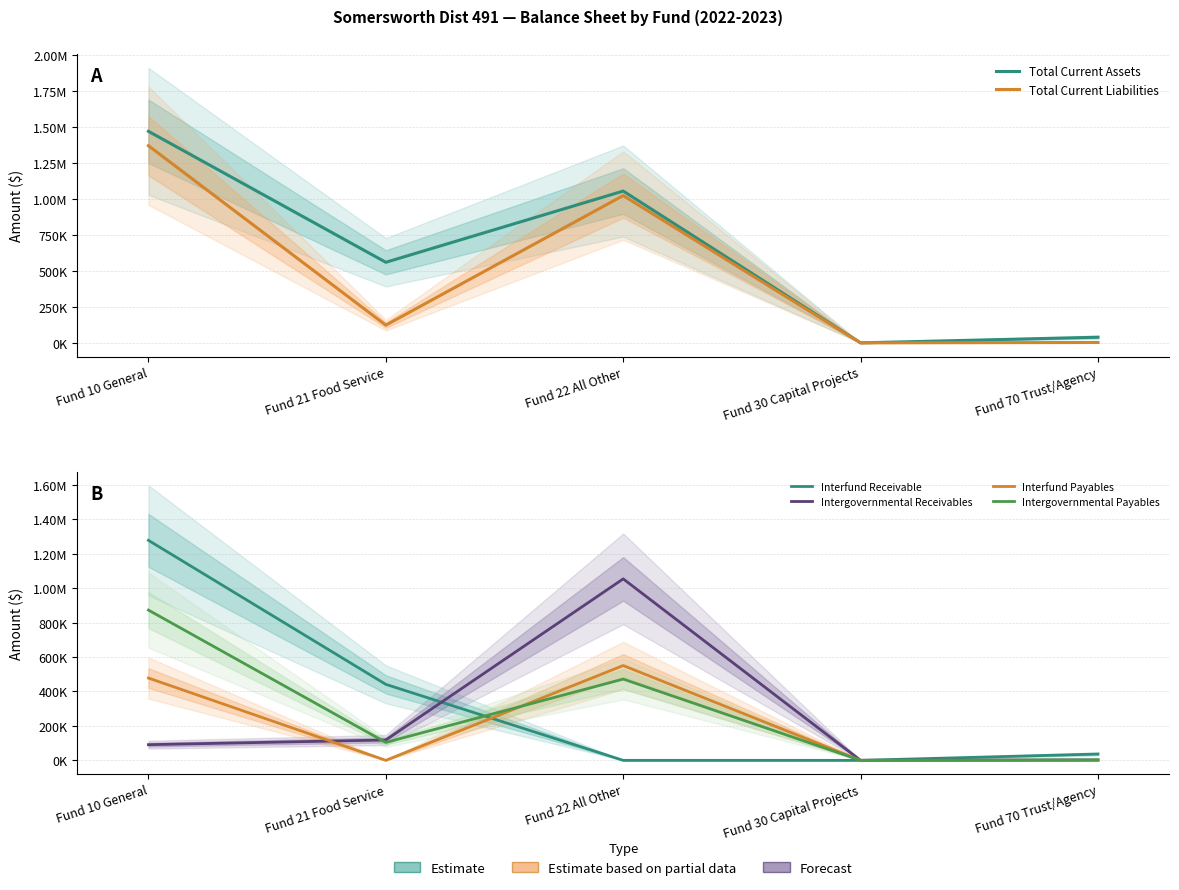

True or false: Total Current Liabilities has more than 2 interior local peaks.

False